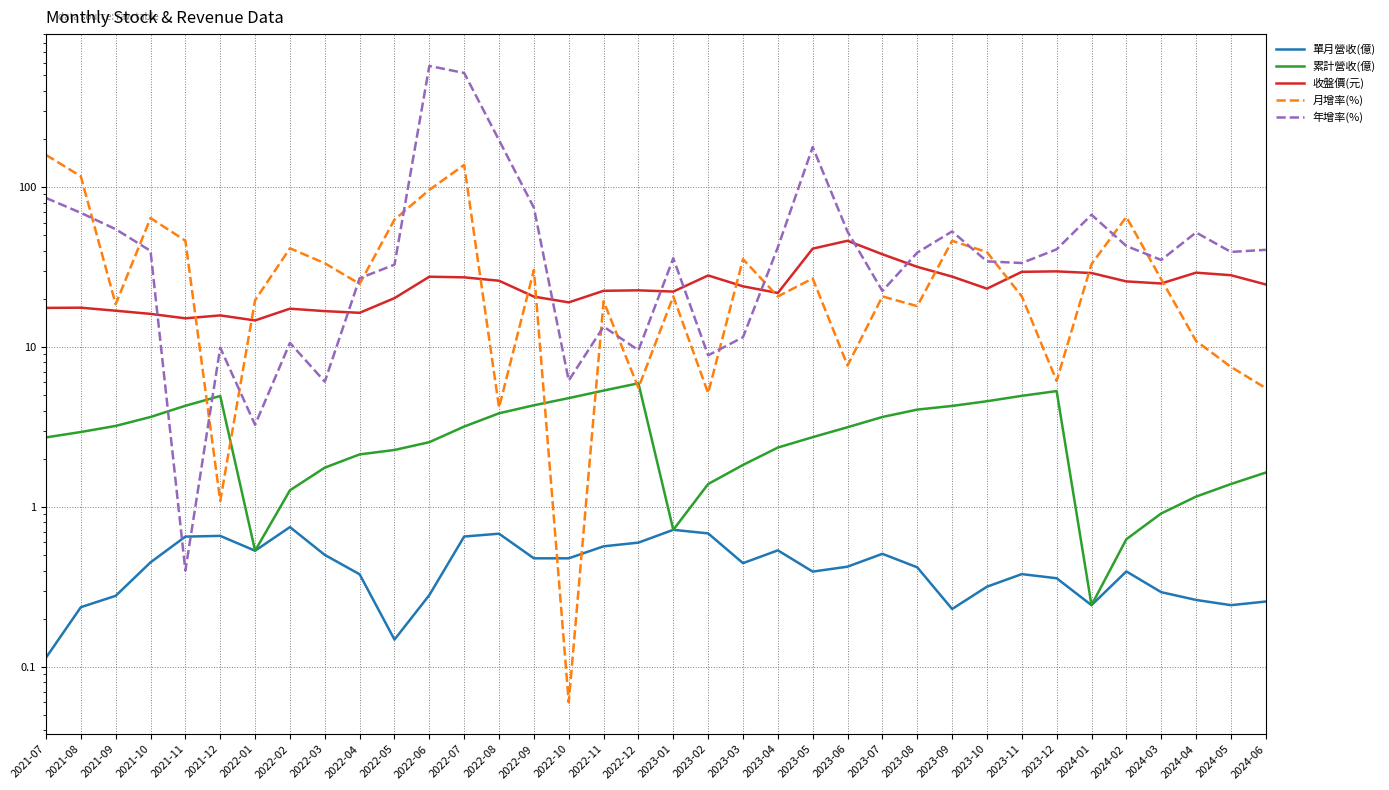

Read the 累計營收(億) value at 2023-04.

2.3